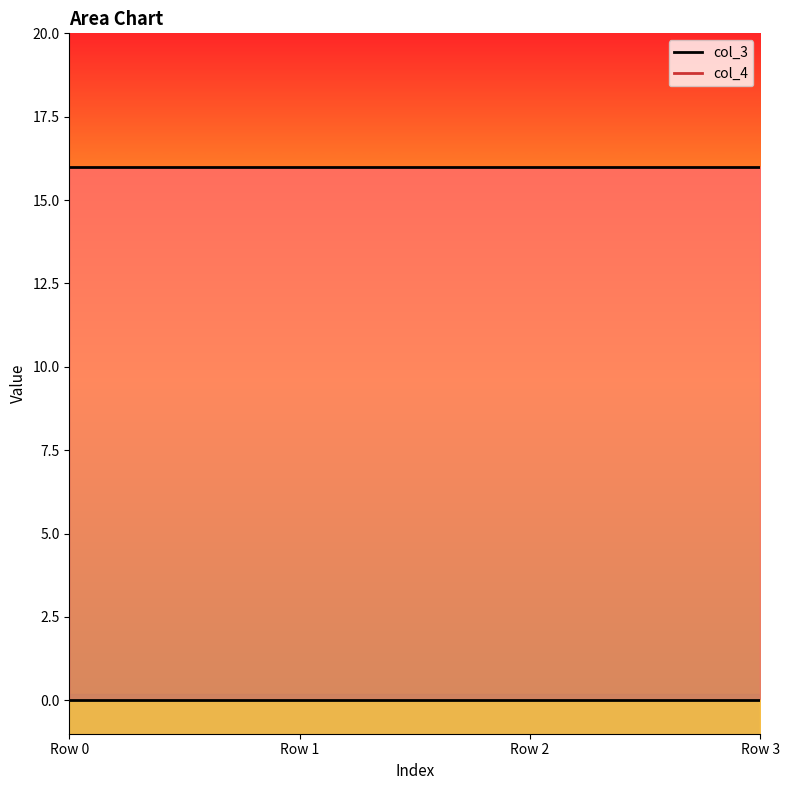

What is the minimum value for col_3?

16